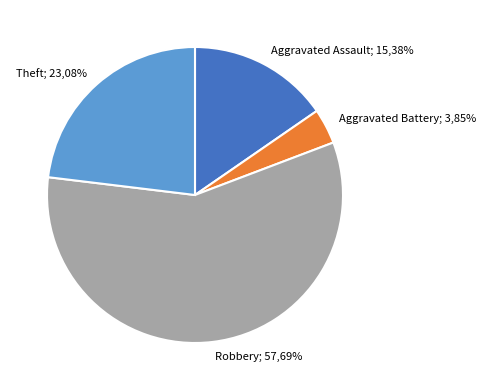

Do Aggravated Battery and Aggravated Assault together represent more than half of the pie?

No